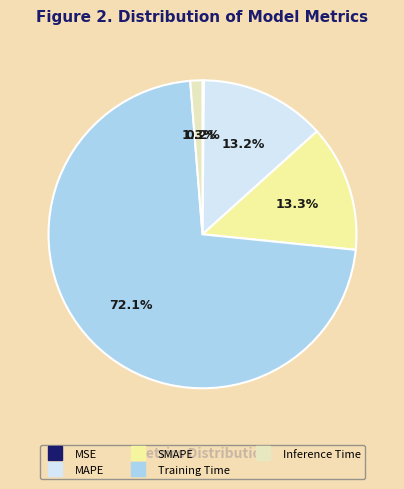

Which slice is the largest?

Training Time